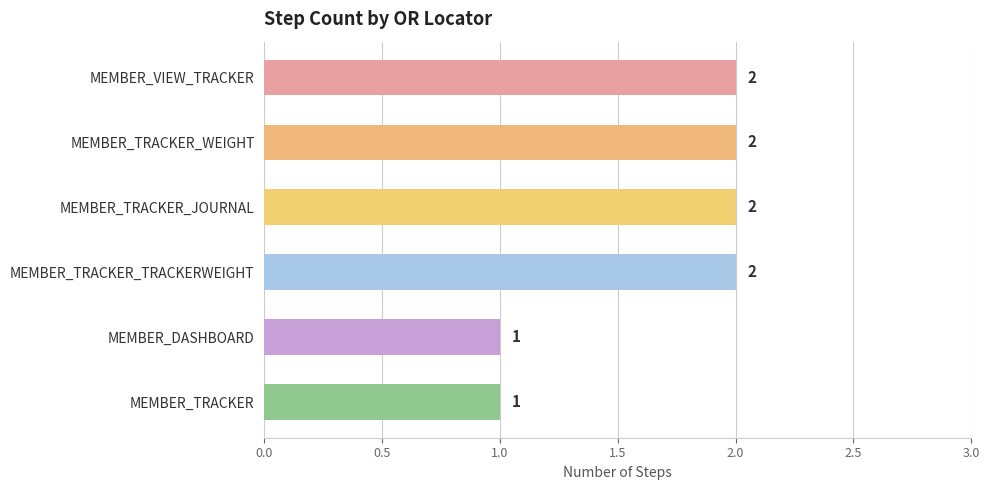

Count the values in the range 1 to 2.

6